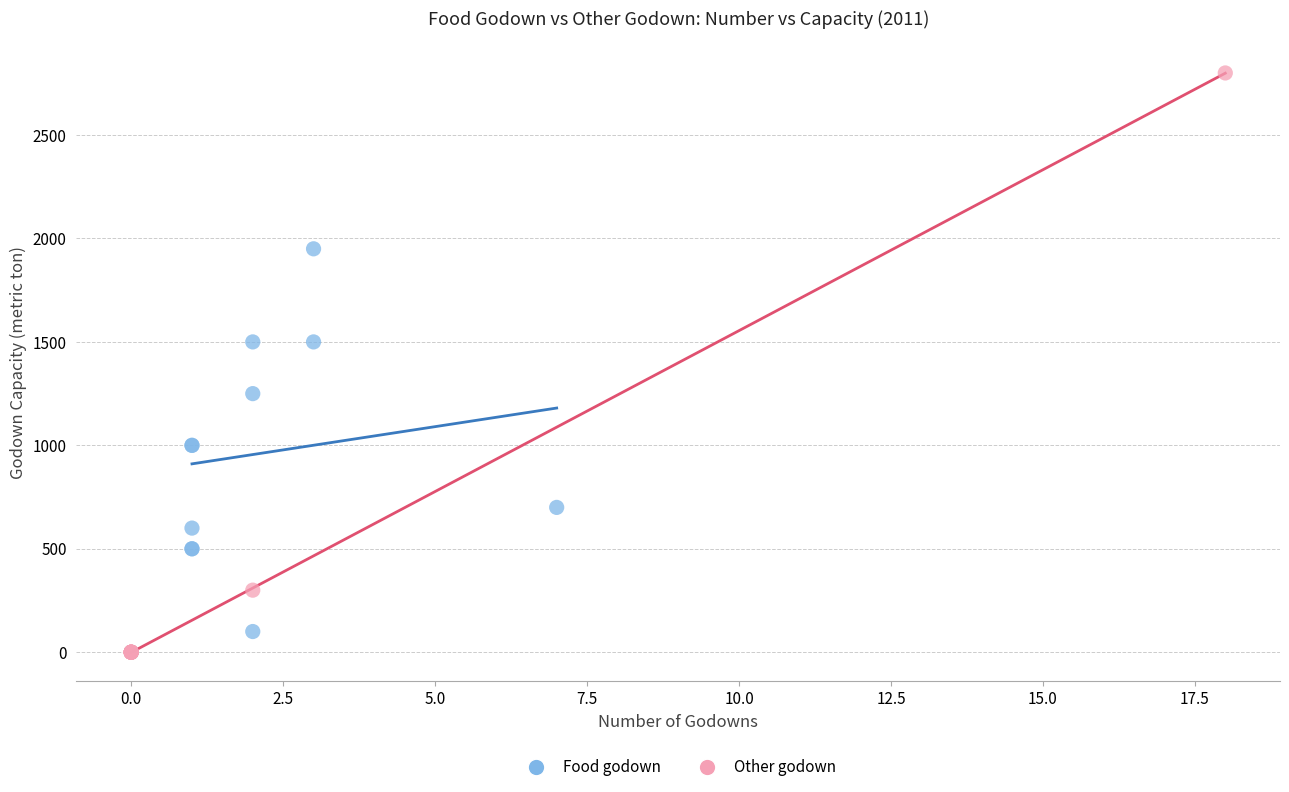

Which series has the largest Y range (max minus min)?

Other godown